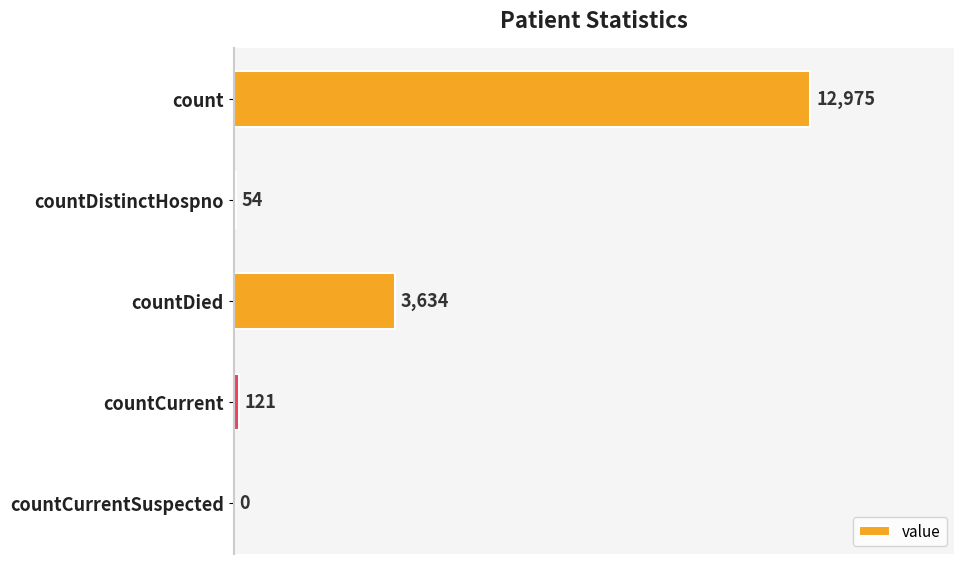

Reading top to bottom, transcribe all the data shown in this chart.

count=12975	countDistinctHospno=54	countDied=3634	countCurrent=121	countCurrentSuspected=0